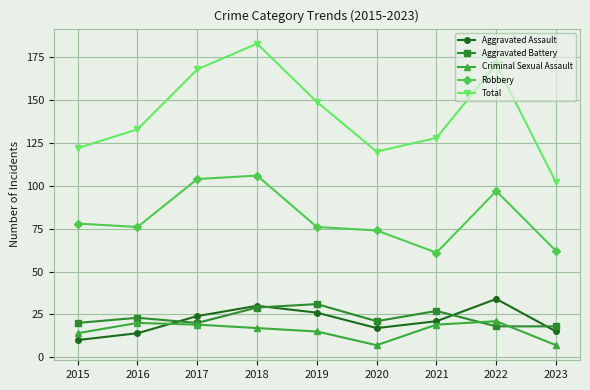

True or false: Criminal Sexual Assault and Robbery intersect in this chart.

False